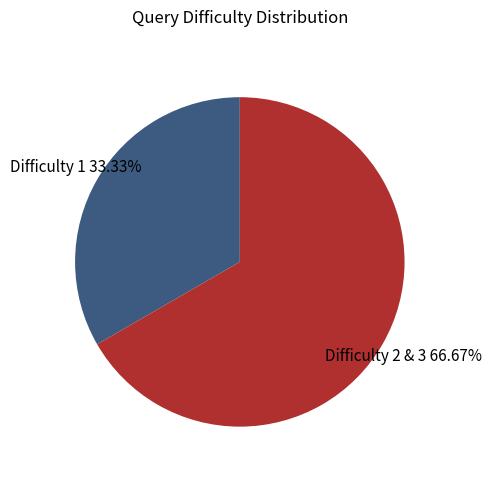

What is the ratio of the value at Difficulty 1 to the value at Difficulty 2 & 3?

0.5